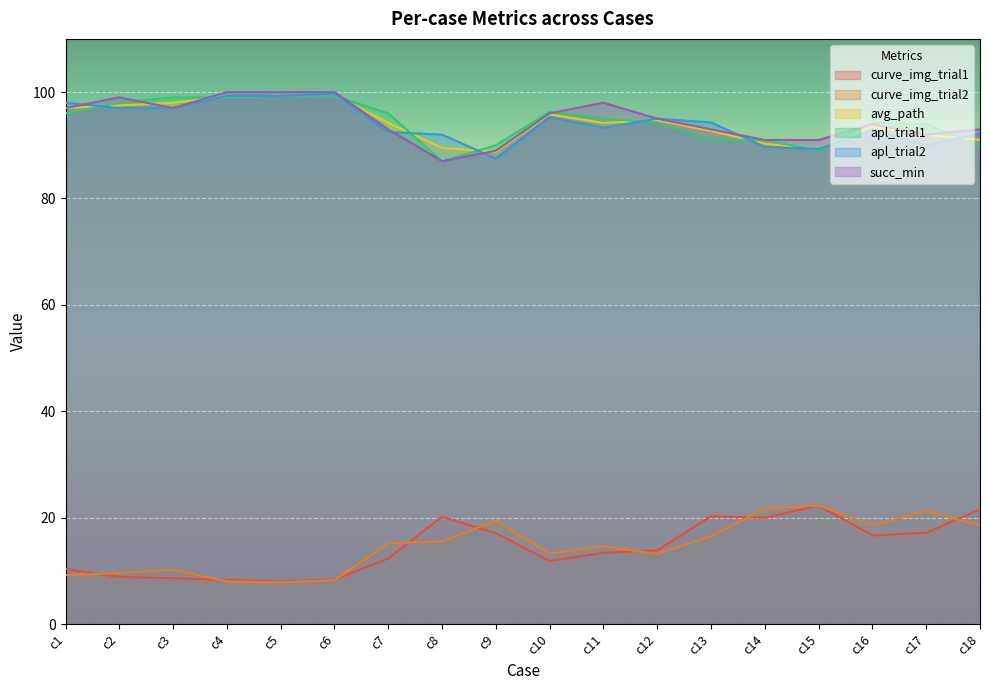

What are all the series names shown in the legend?

curve_img_trial1, curve_img_trial2, avg_path, apl_trial1, apl_trial2, succ_min